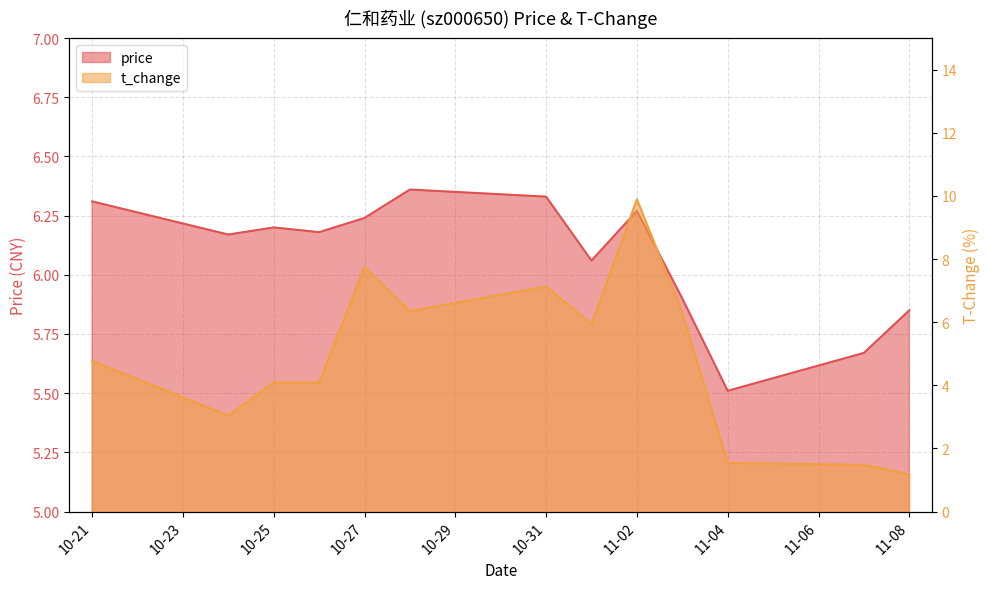

What is the difference between the second highest and minimum values in the price series?

0.8